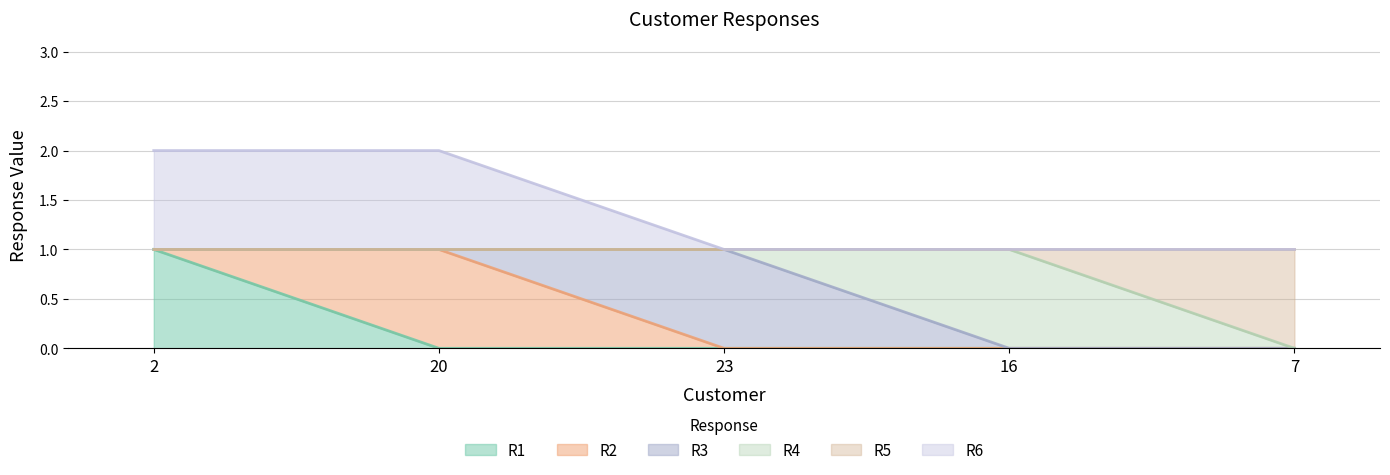

The R5 series shows 1 at 2. True or false?

False